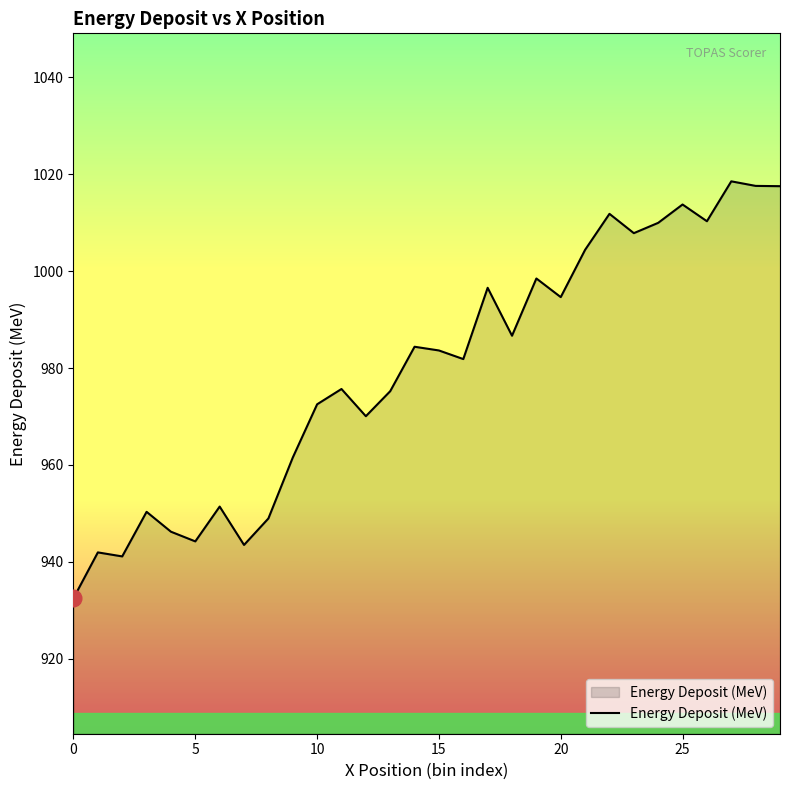

What is the maximum value shown in the chart?

1018.5